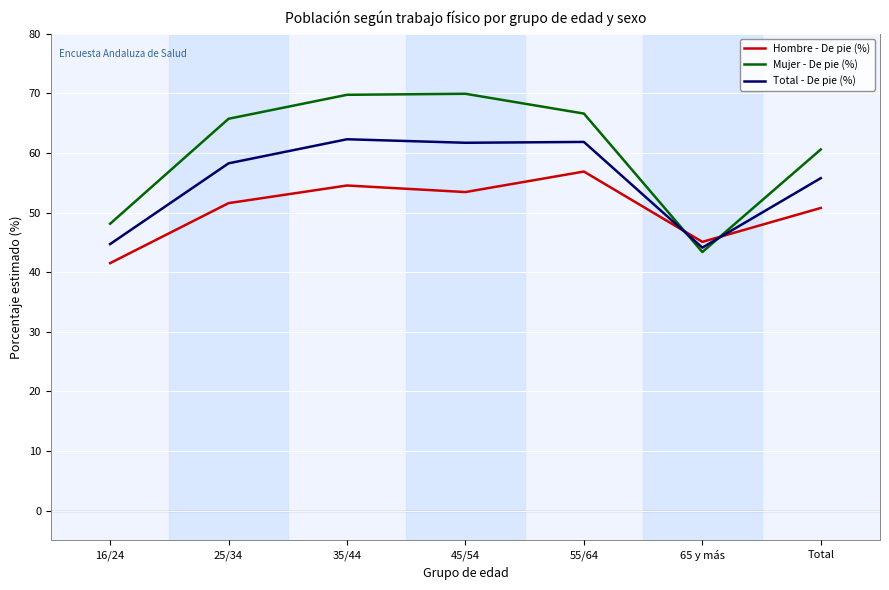

How many values in the Mujer - De pie (%) series are below 65?

3